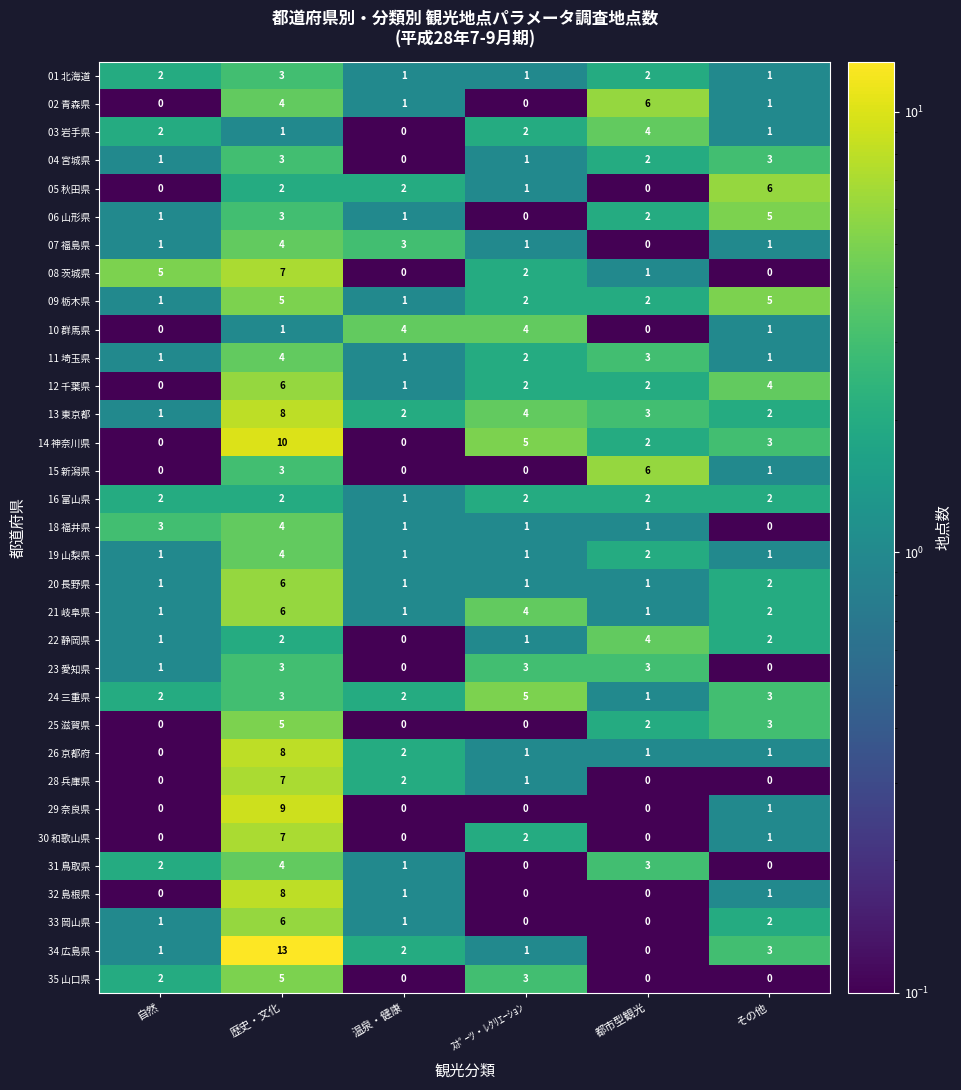

What is the sum of the 25 滋賀県 values at ｽﾎﾟｰﾂ・ﾚｸﾘｴｰｼｮﾝ and その他?

3